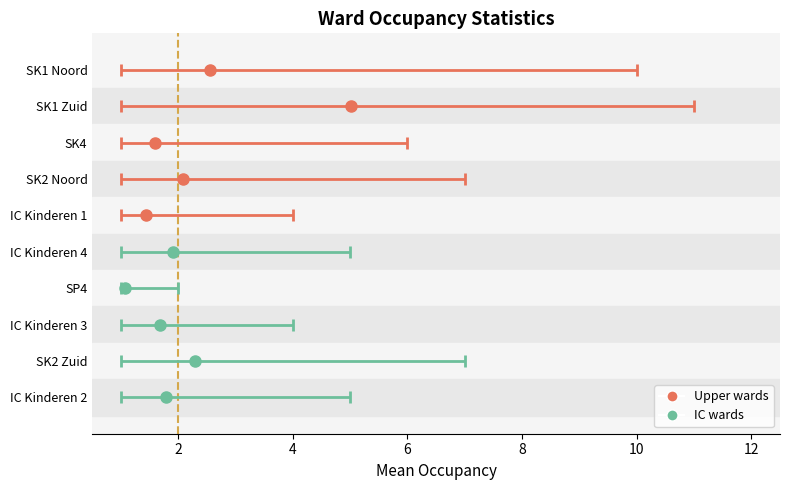

At which category is the sum across all series the highest?

SK1 Zuid